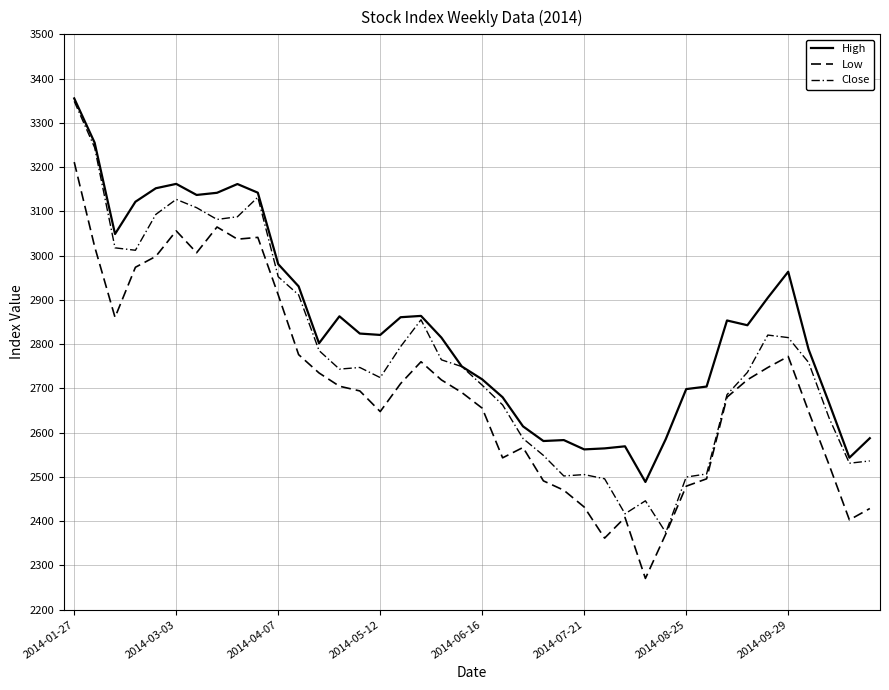

Which category has the highest value across all series?

2014-01-27